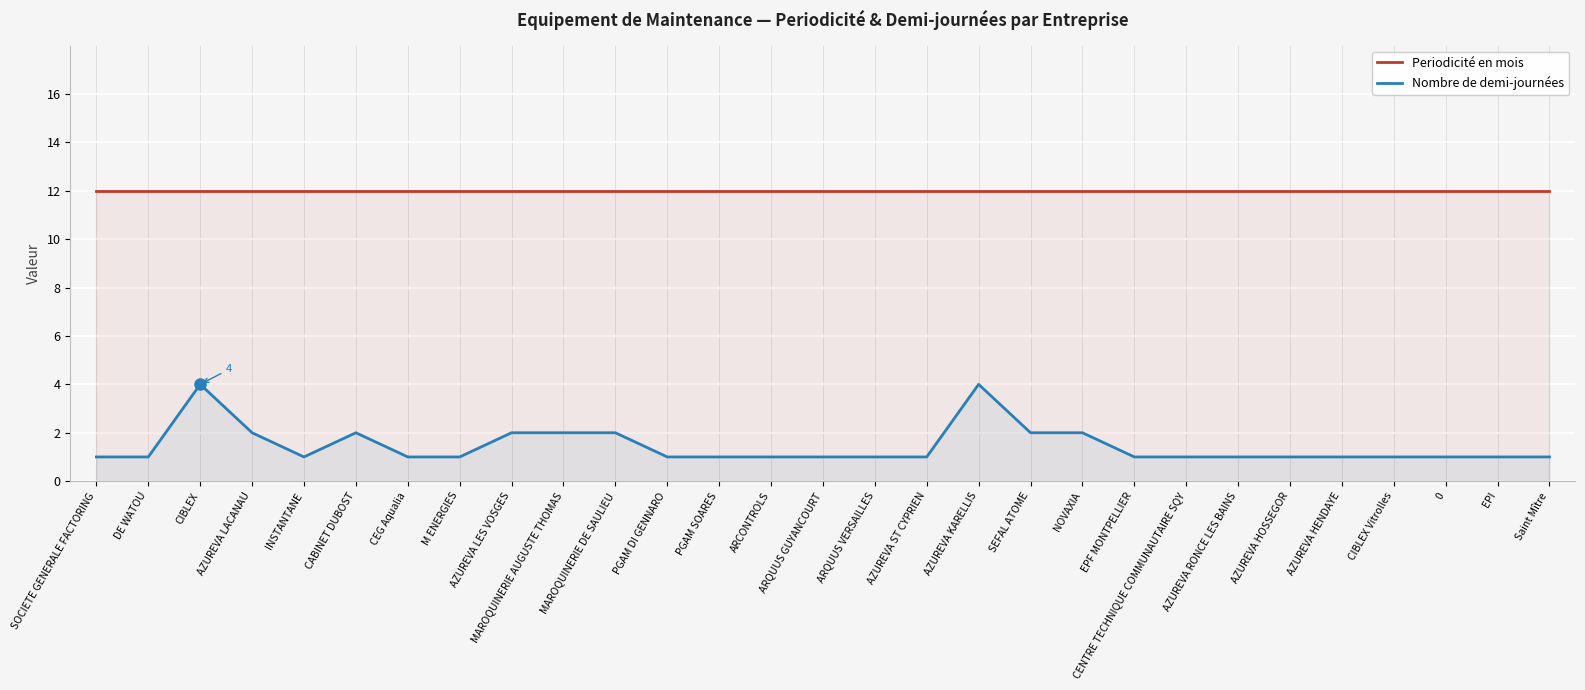

What is the label of the 15th point from the left?

ARQUUS GUYANCOURT